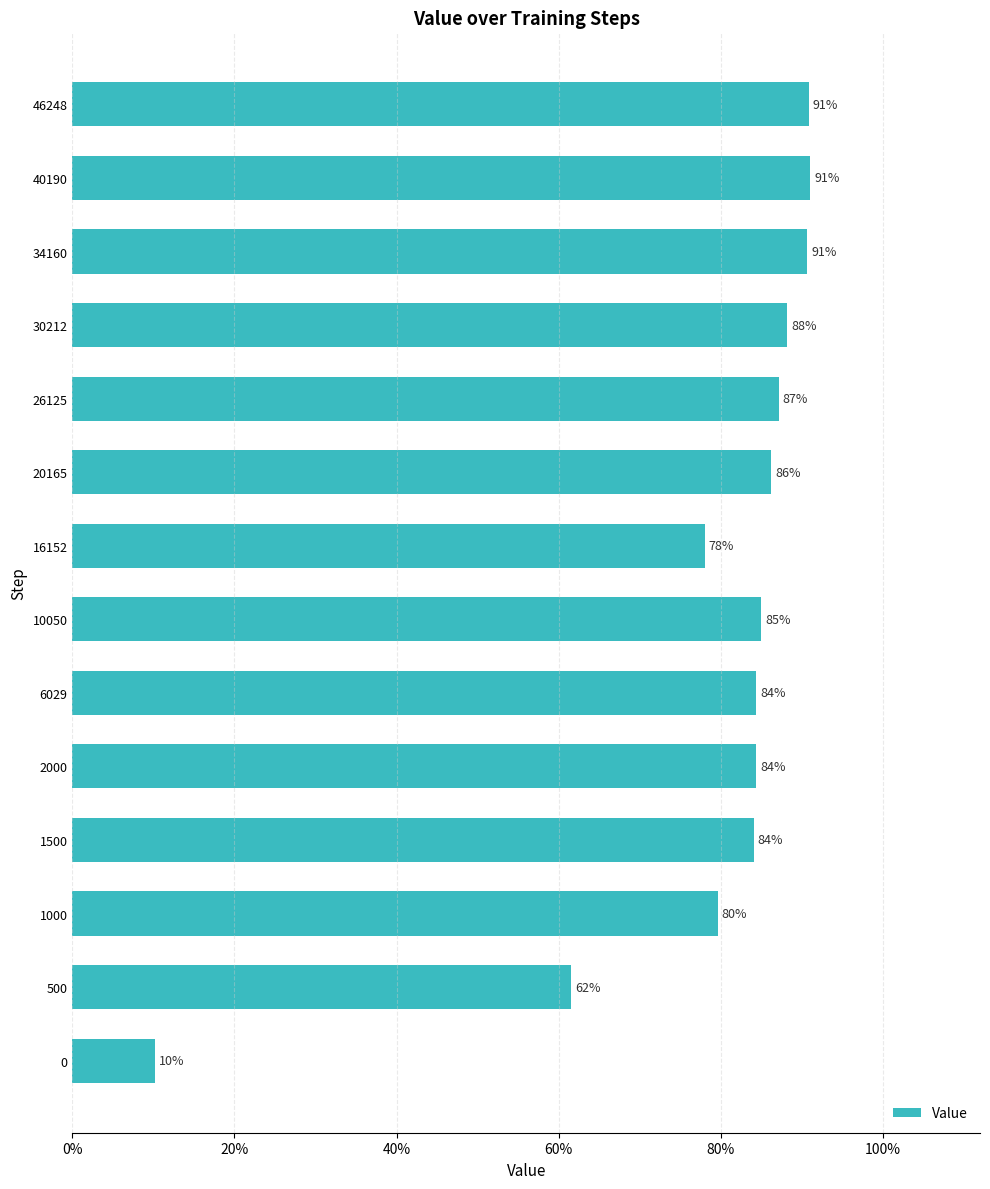

Are the bars horizontal?

Yes